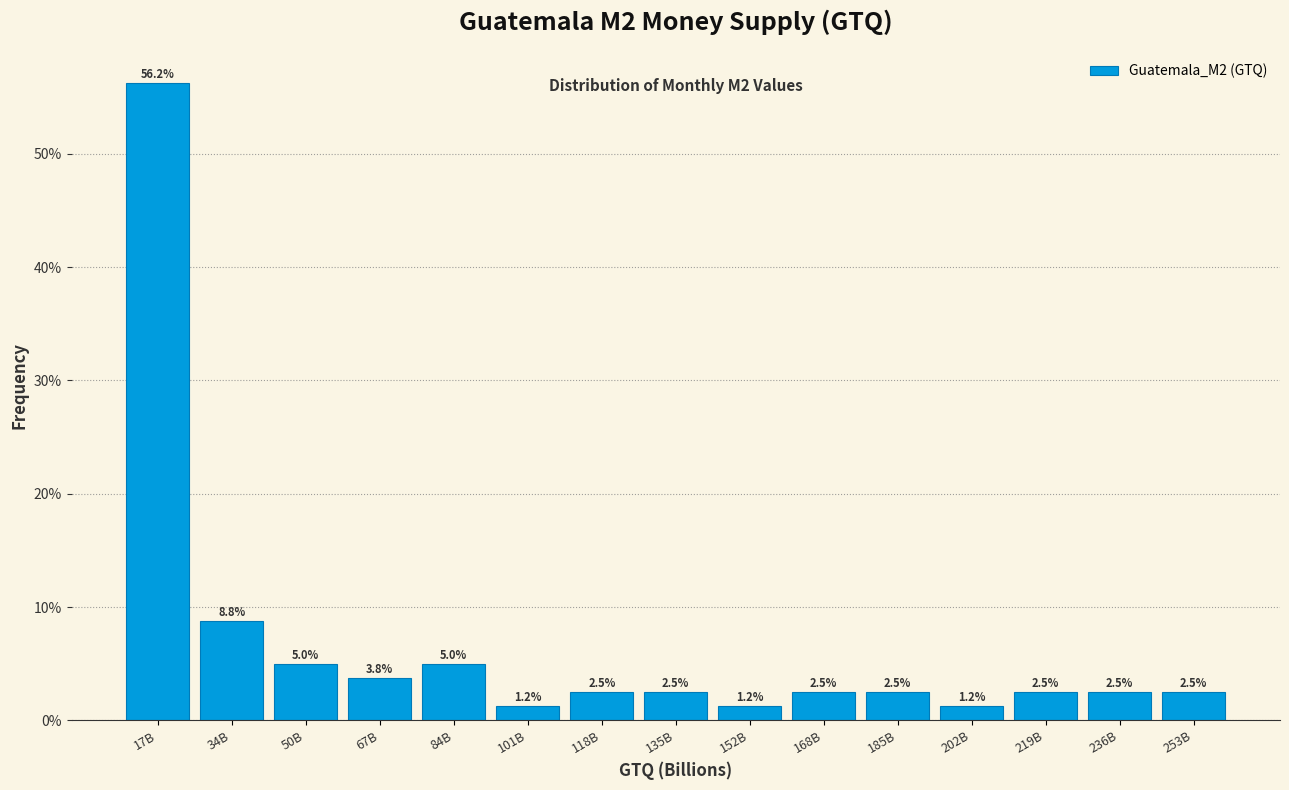

Which label corresponds to the largest value in the chart?

17B